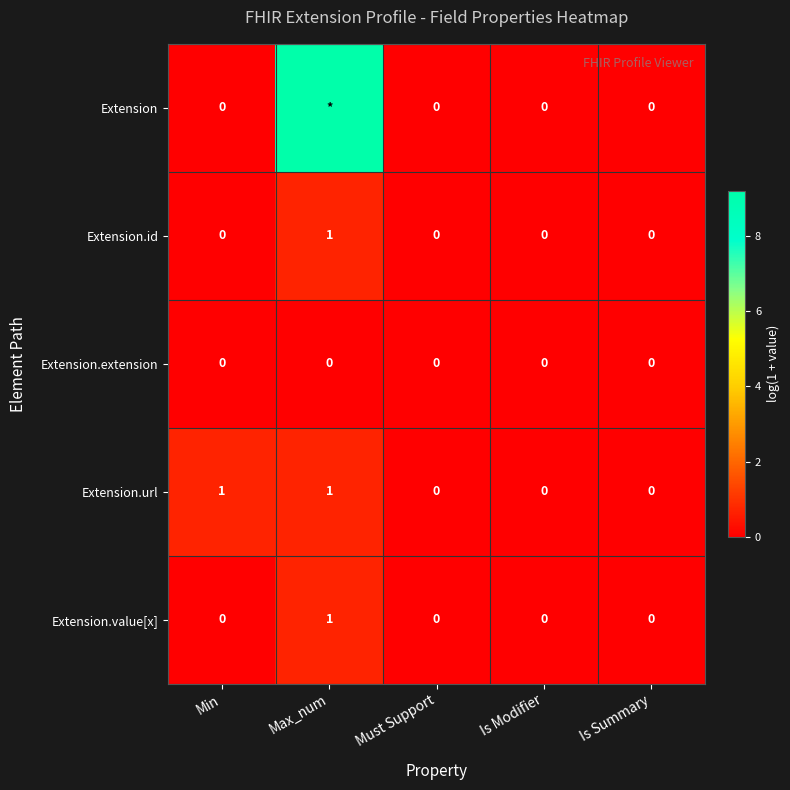

Between Min and Max_num, which is larger?

Max_num